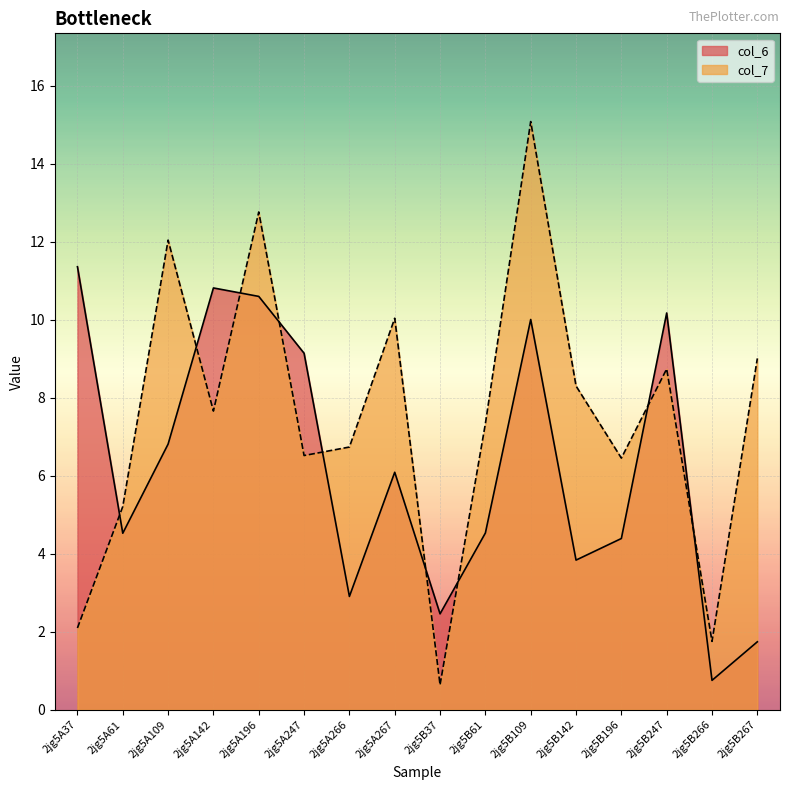

What are all the series names shown in the legend?

col_6, col_7